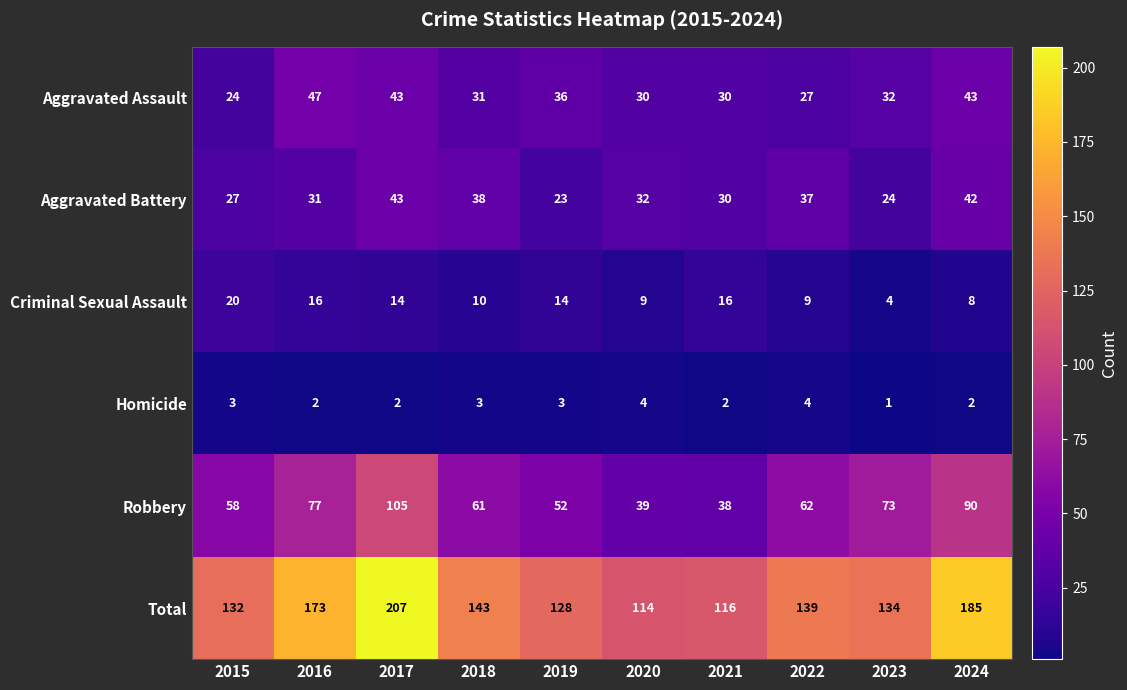

What is the sum of the Aggravated Assault values at 2015 and 2023?

56